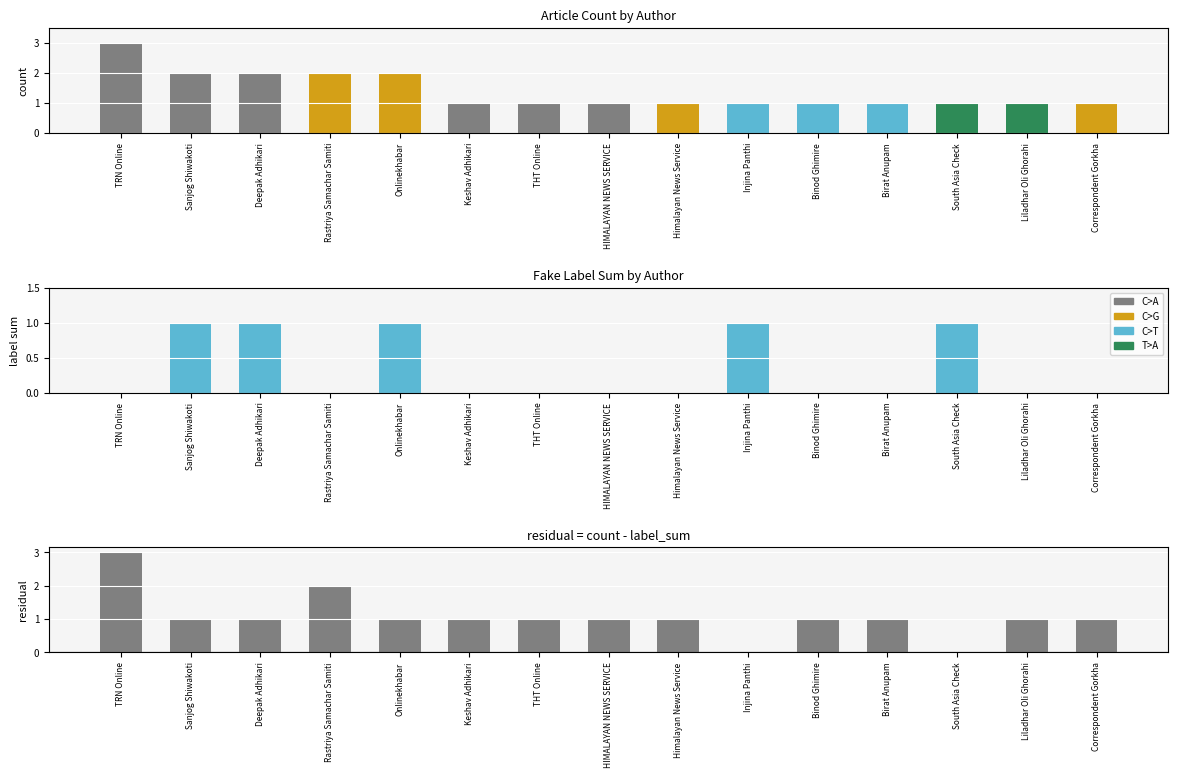

Does the chart contain any negative values?

No